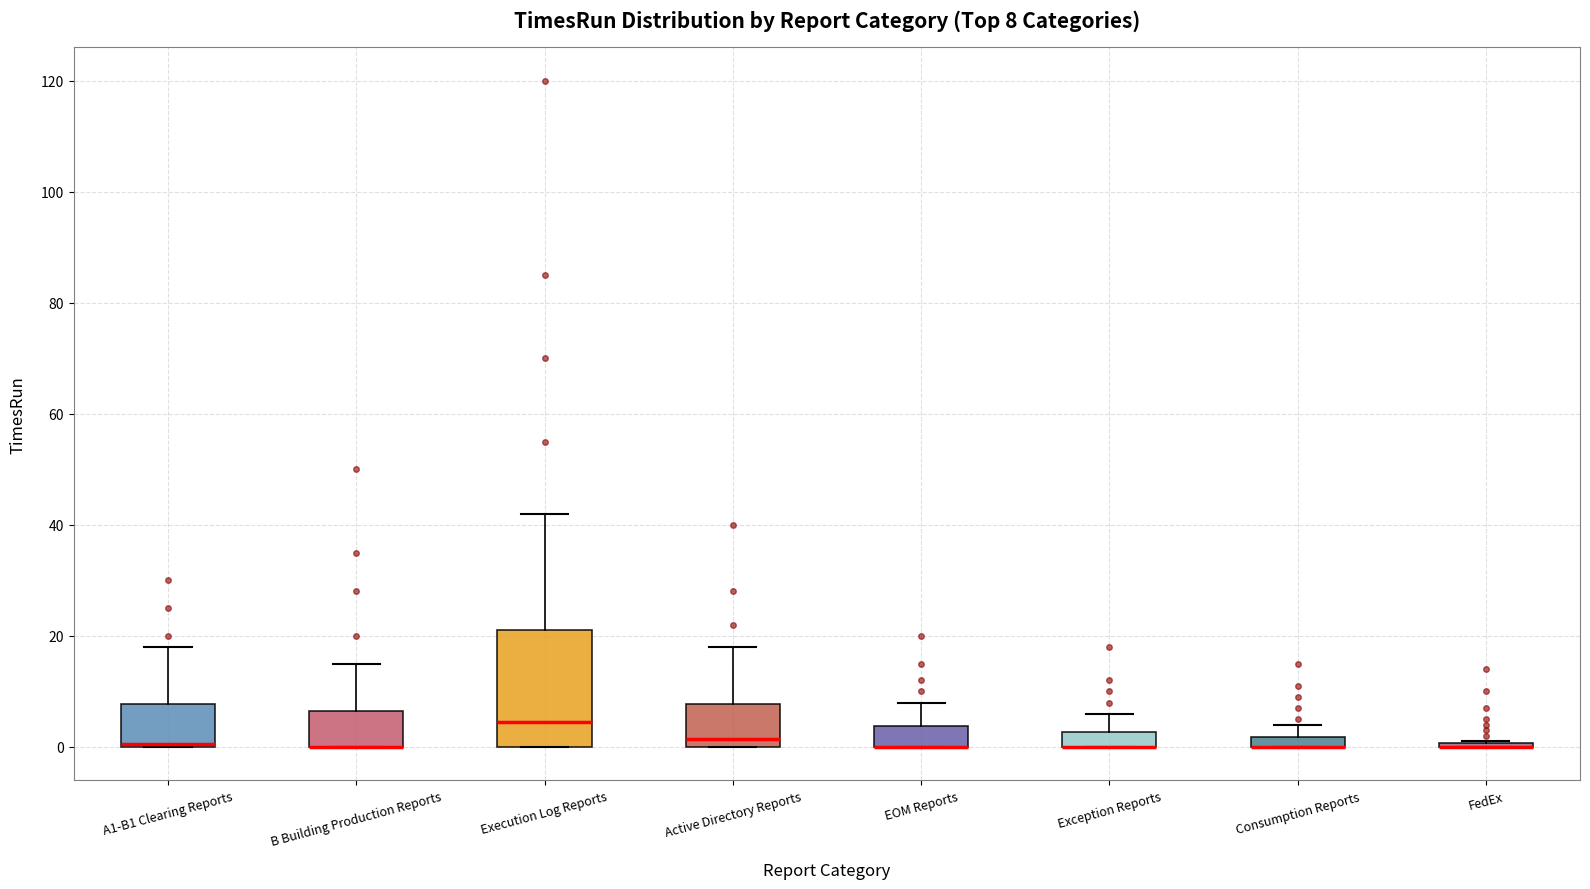

Which box is the tallest, from its lower edge to its upper edge?

Execution Log Reports